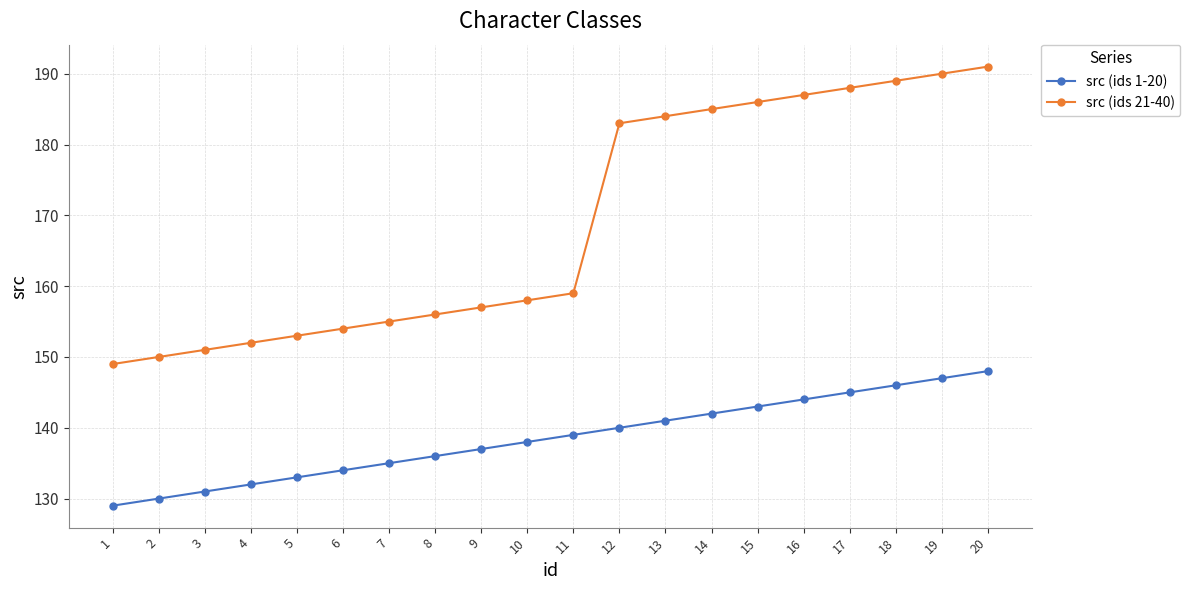

What is the total value across all series at 6?

288